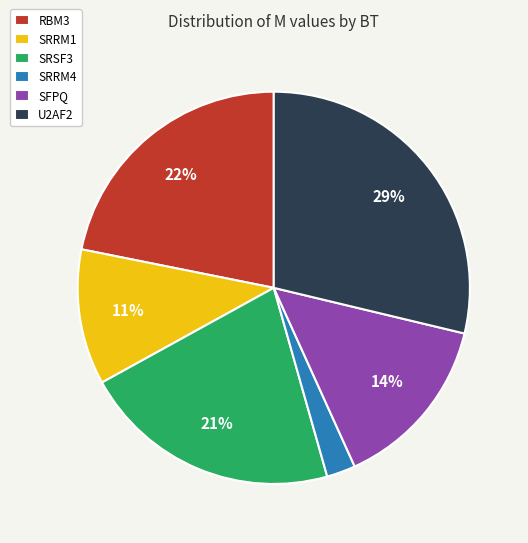

How many slices are in this pie chart?

6